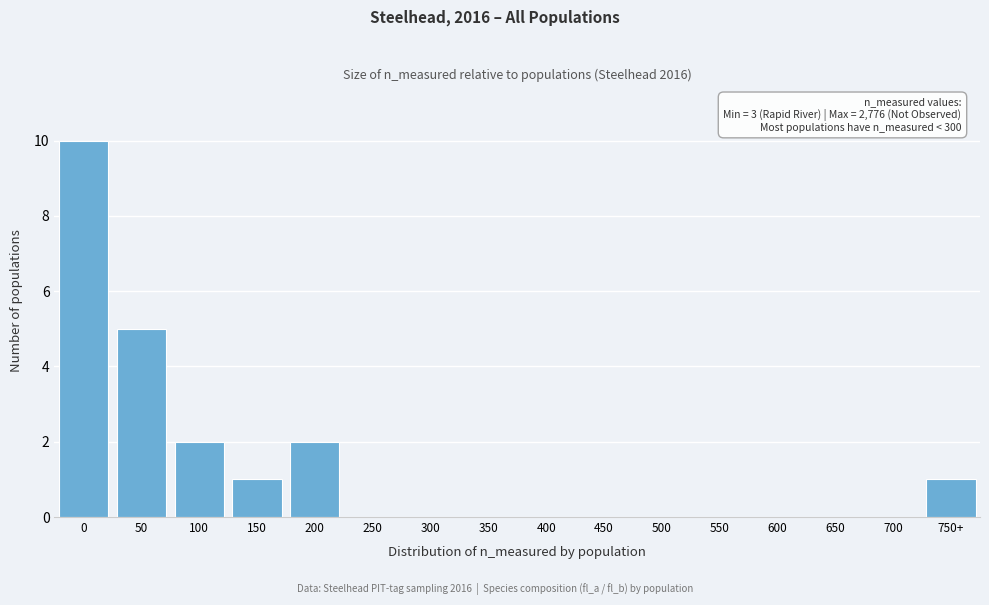

What is the sum of all values?

21